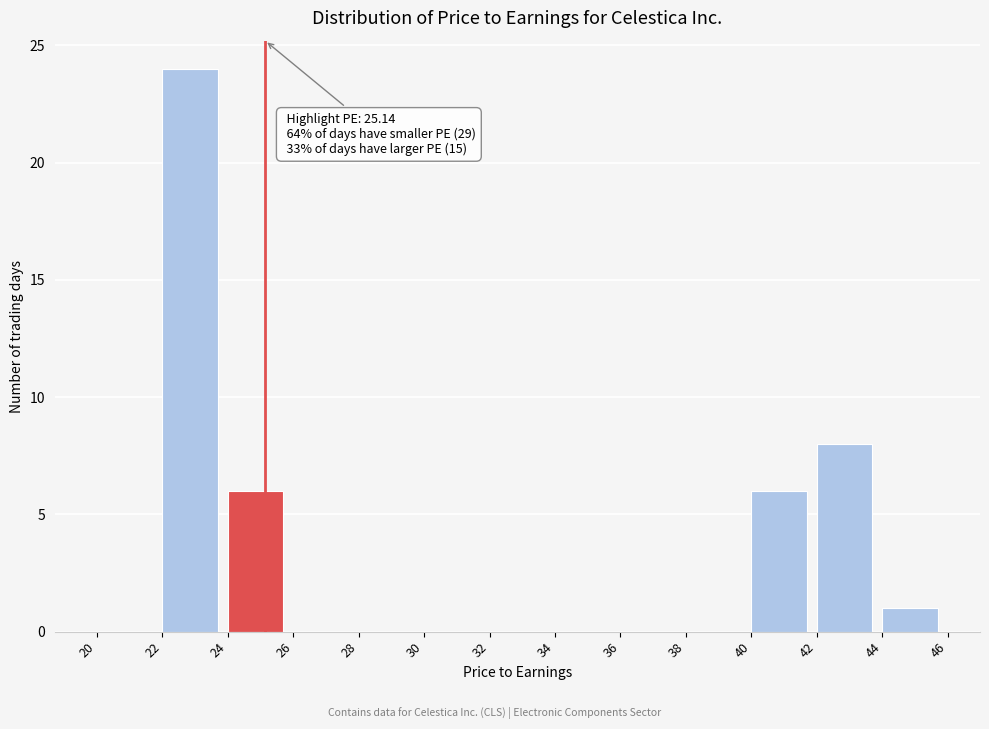

Which range on the x-axis has the tallest bar?

22 to 24